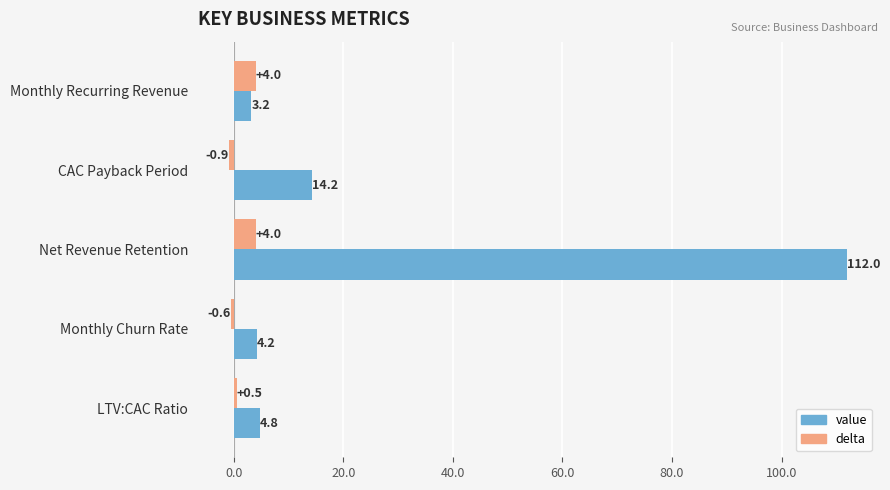

How many values in the delta series exceed 0?

3